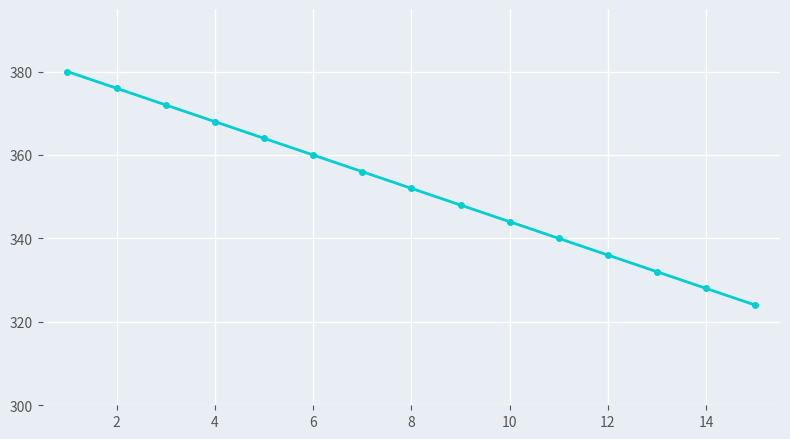

What is the value of the 4th point from the left?

368